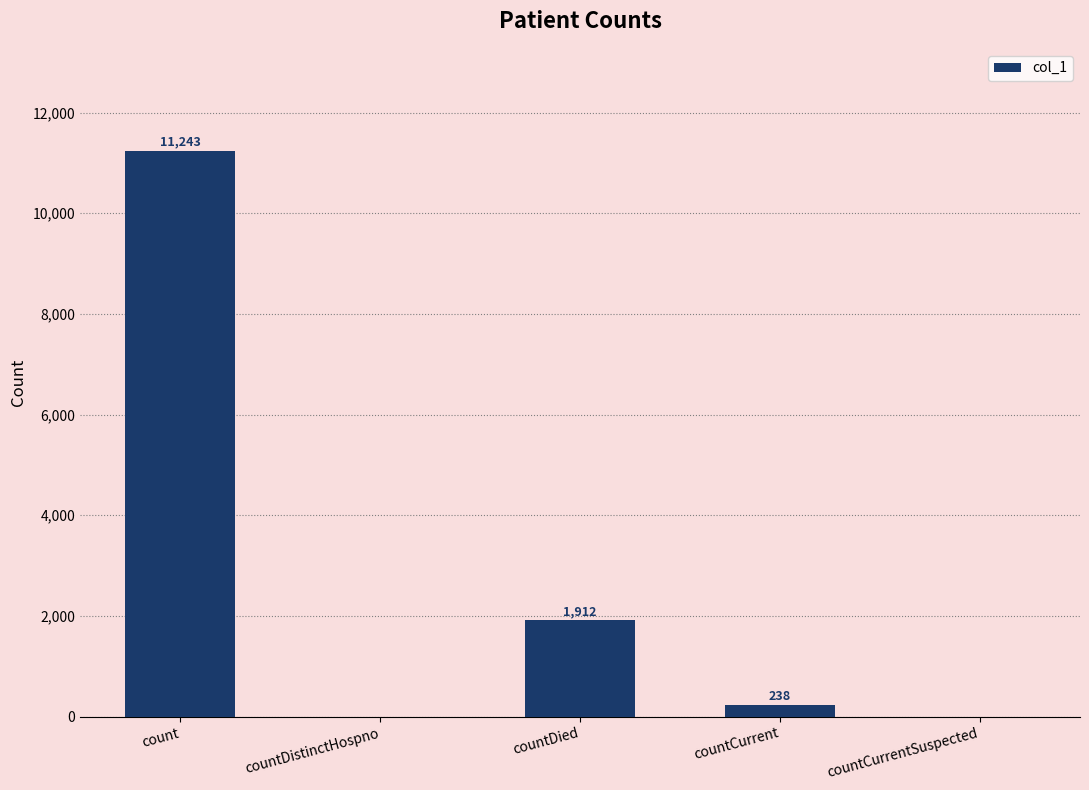

What is the difference between the values at count and countCurrentSuspected?

11243